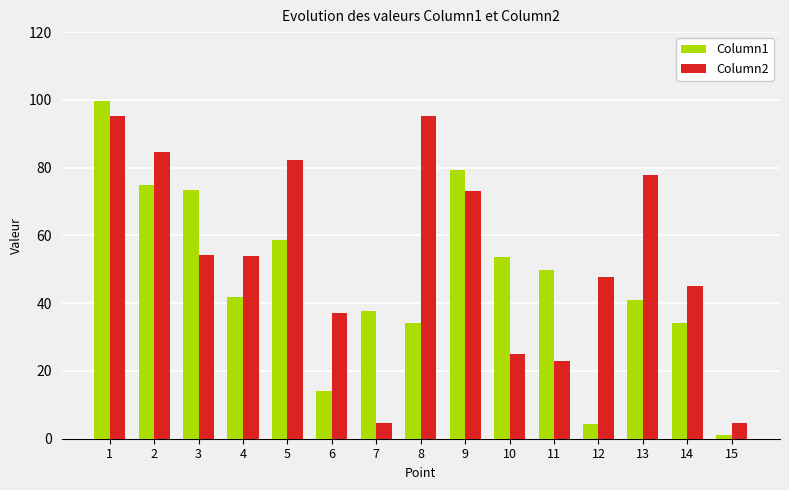

Rank the series by their average value, from highest to lowest.

Column2, Column1